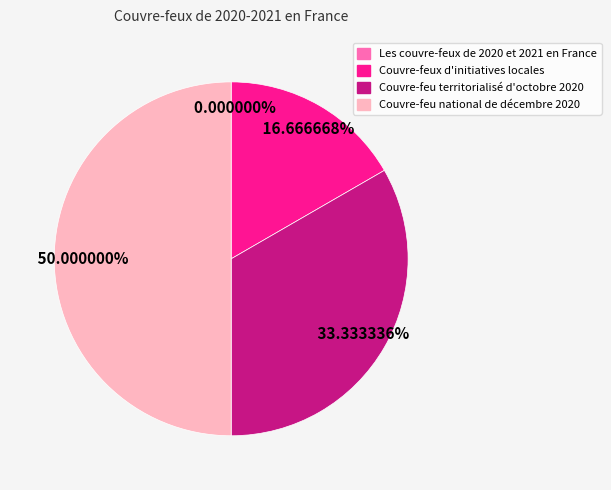

The Couvre-feu national de décembre 2020 slice represents 63% of the pie. True or false?

False